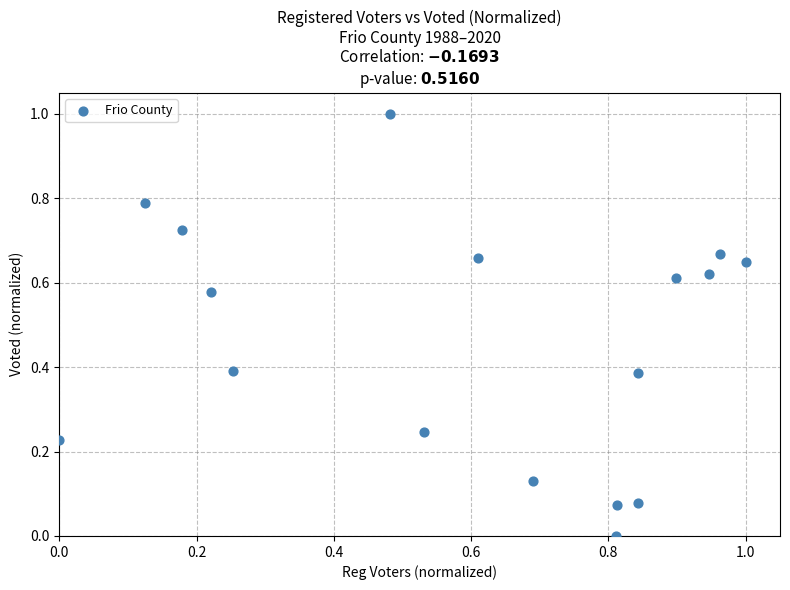

What is the range of X values (max minus min)?

1.0